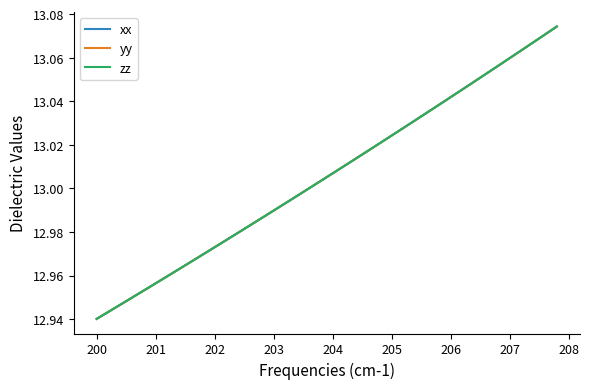

List the series in order of their overall mean, lowest first.

zz, xx, yy